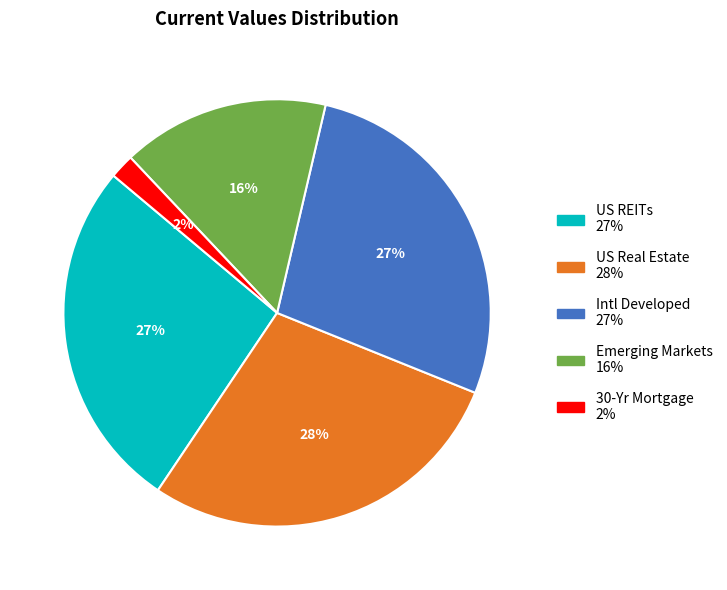

Does US REITs account for over 50% of the chart?

No